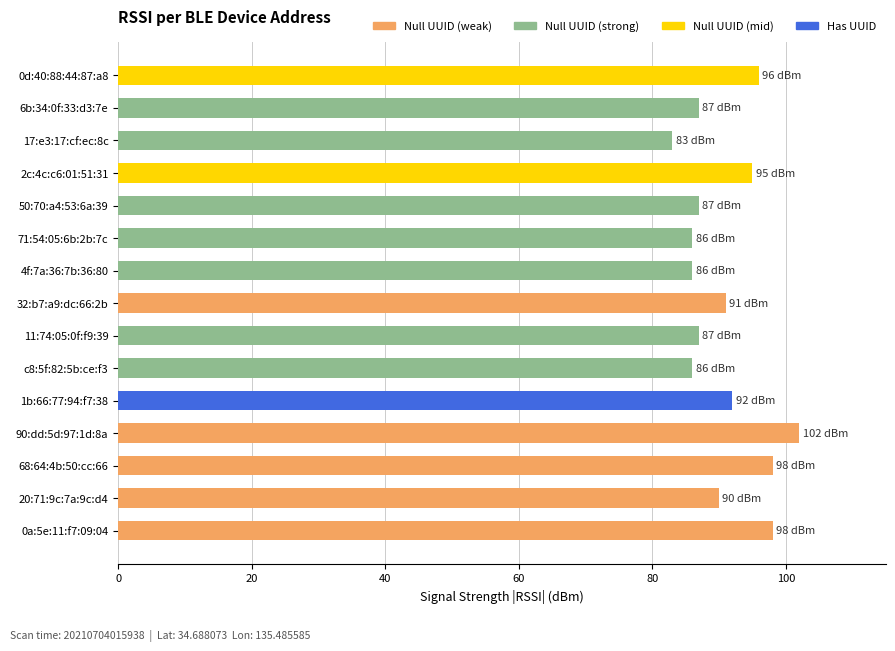

At which category does the chart reach its minimum across all series?

17:e3:17:cf:ec:8c